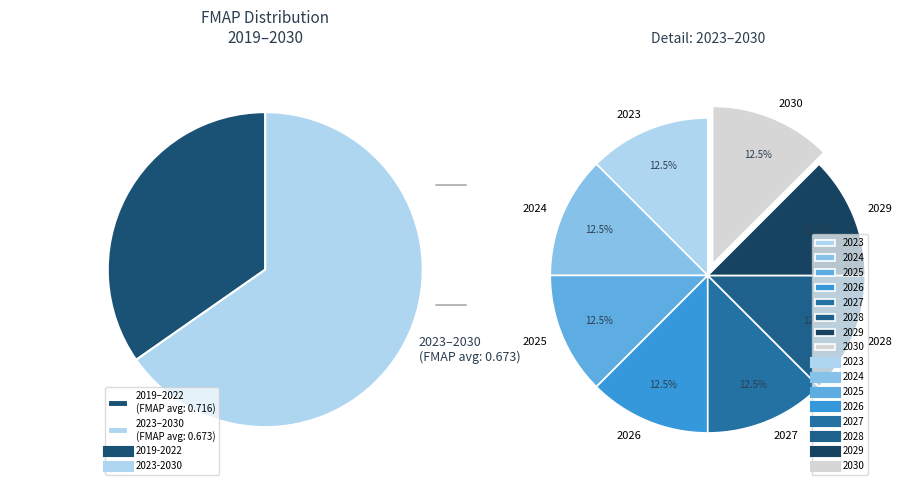

Which category has the smallest portion of the pie?

2019